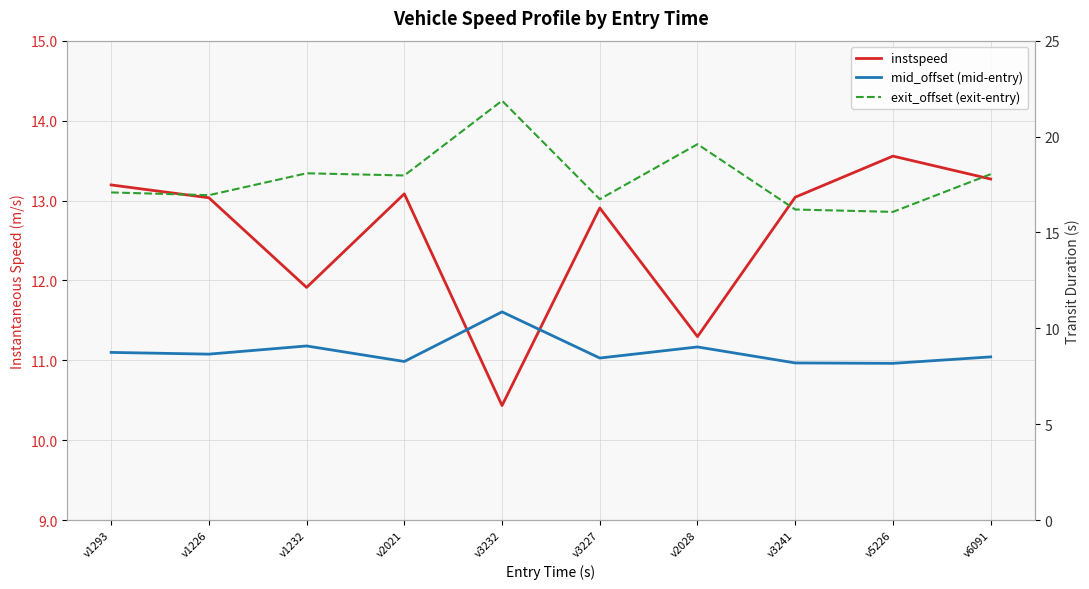

At which category does instspeed reach its first local valley?

v1232